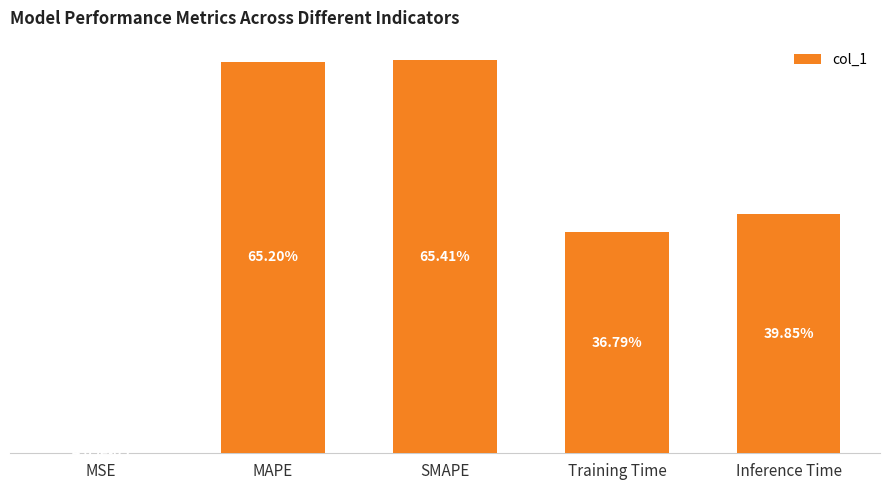

Is it true that the value at Training Time is 0.4?

True